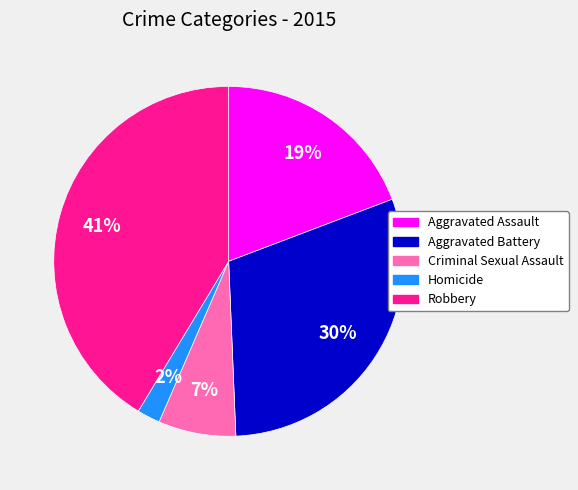

How many slices are in this pie chart?

5